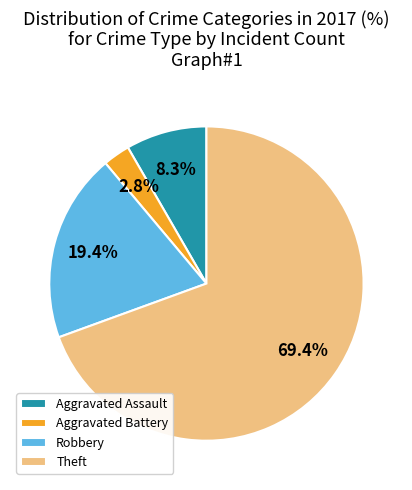

To the nearest percent, what percentage of the pie is Aggravated Assault?

8%